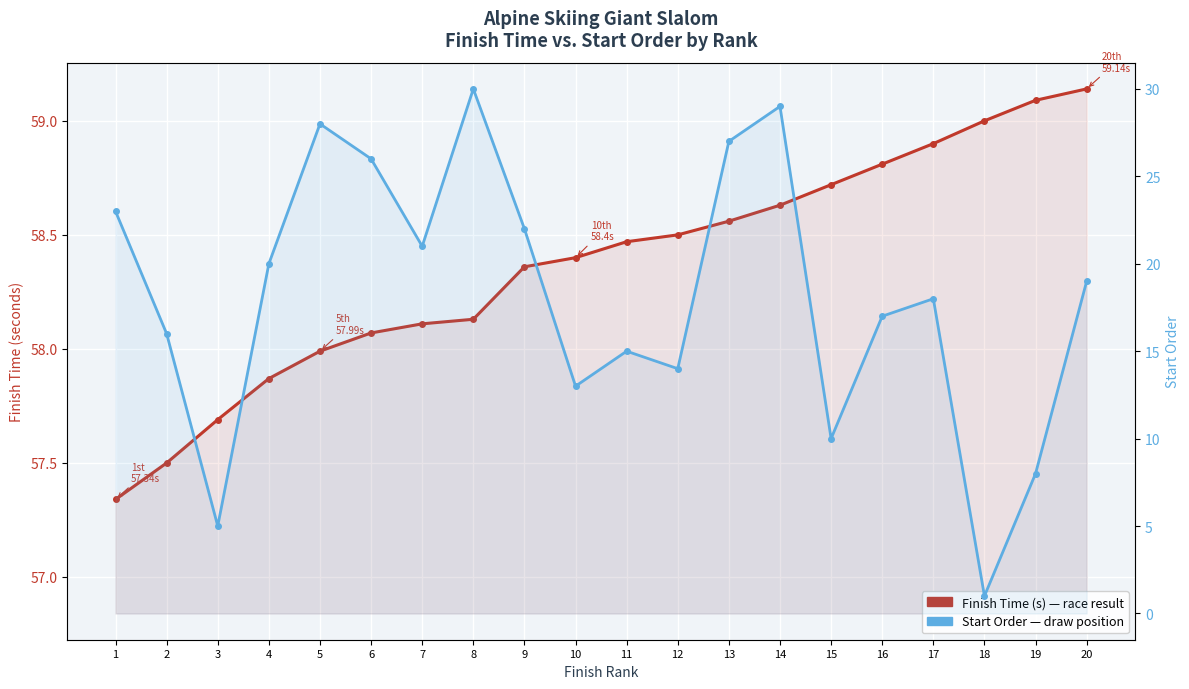

Which series changed the most between 6 and 12?

Start Order